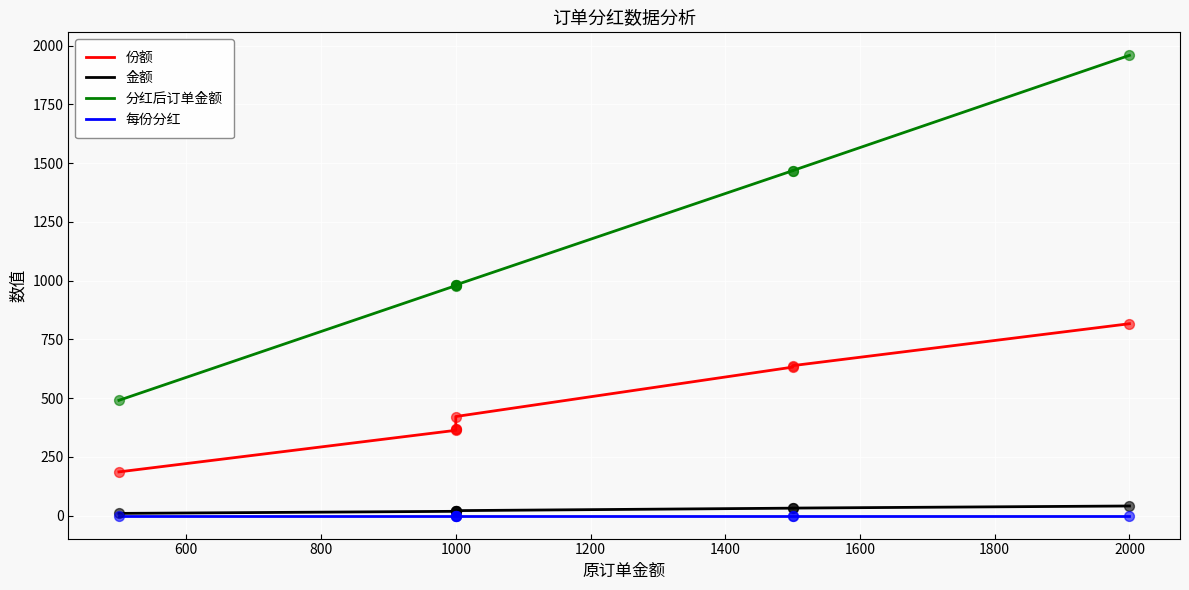

Which series has the largest Y range (max minus min)?

分红后订单金额